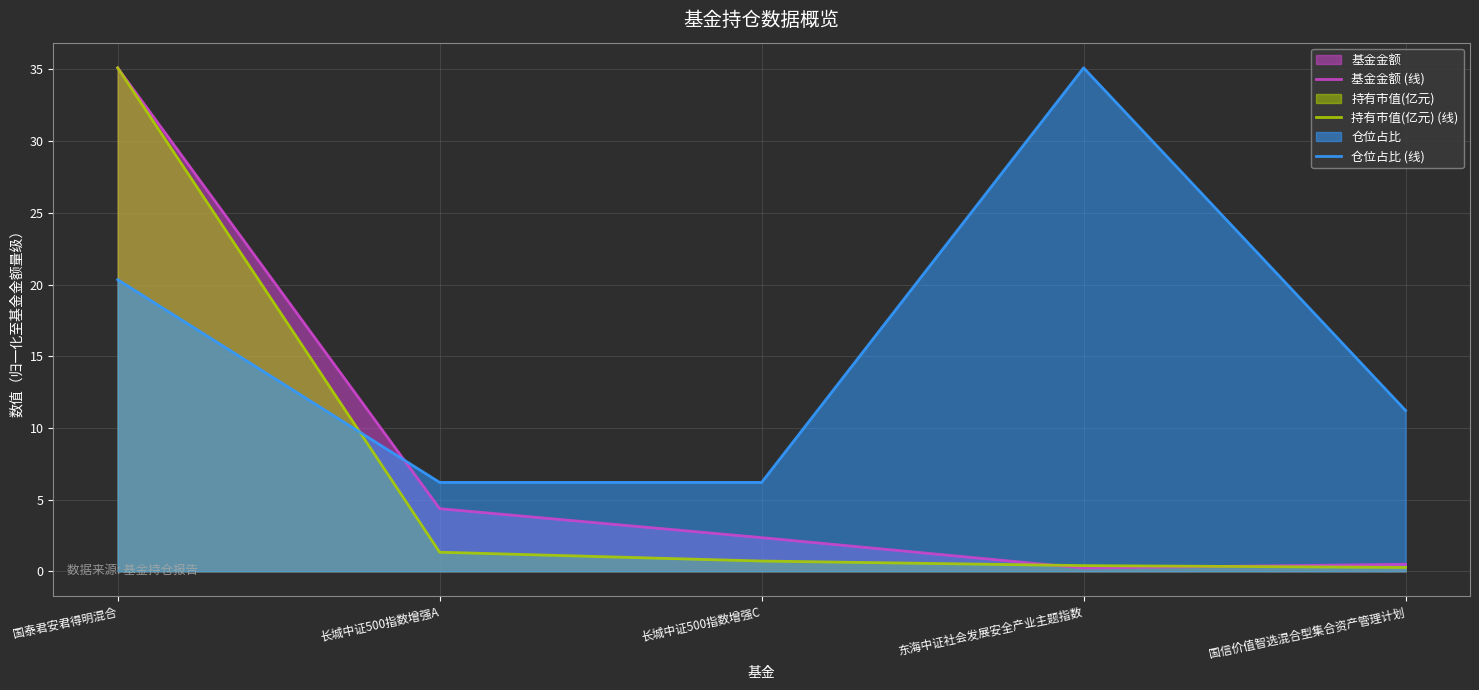

True or false: 仓位占比 (线) has more than 0 points higher than both neighbors.

True